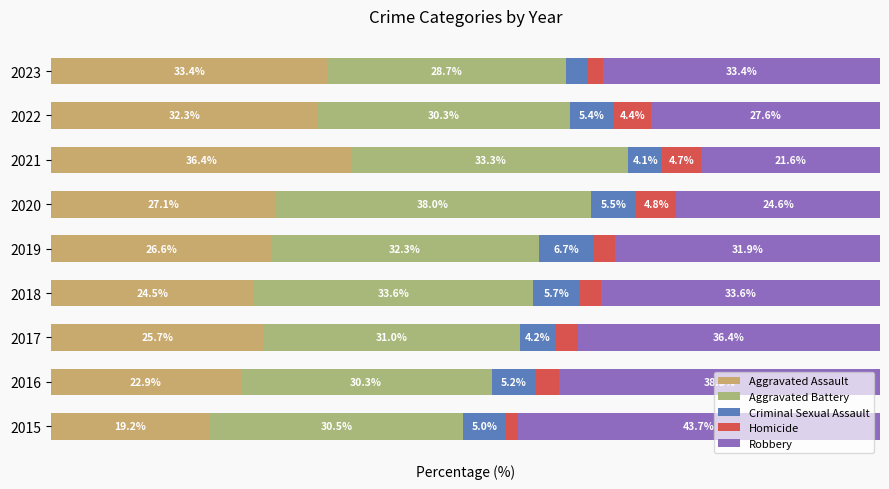

What is the value of the Aggravated Assault bar at the 4th from the left?

24.5